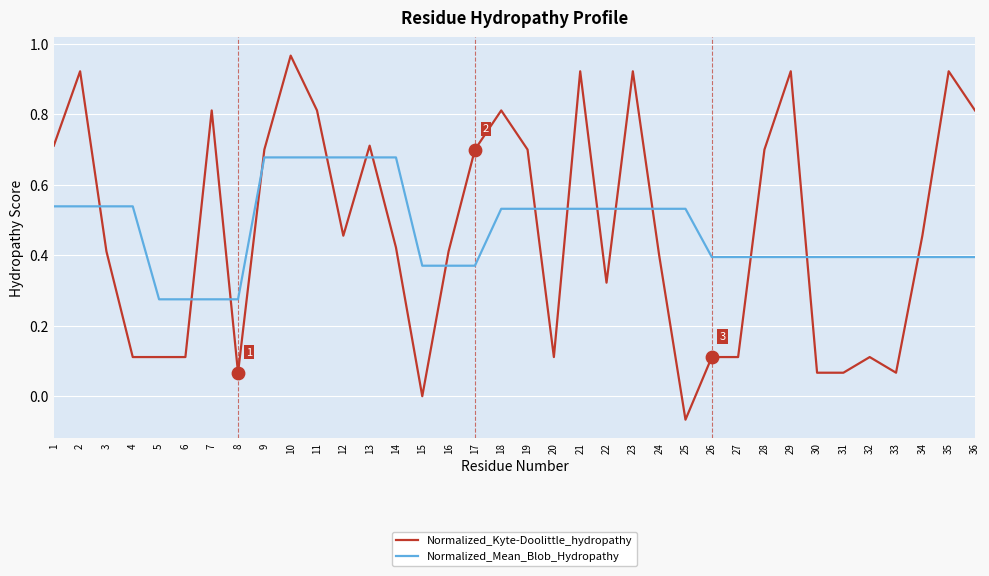

Which series changed the most between 22 and 29?

Normalized_Kyte-Doolittle_hydropathy